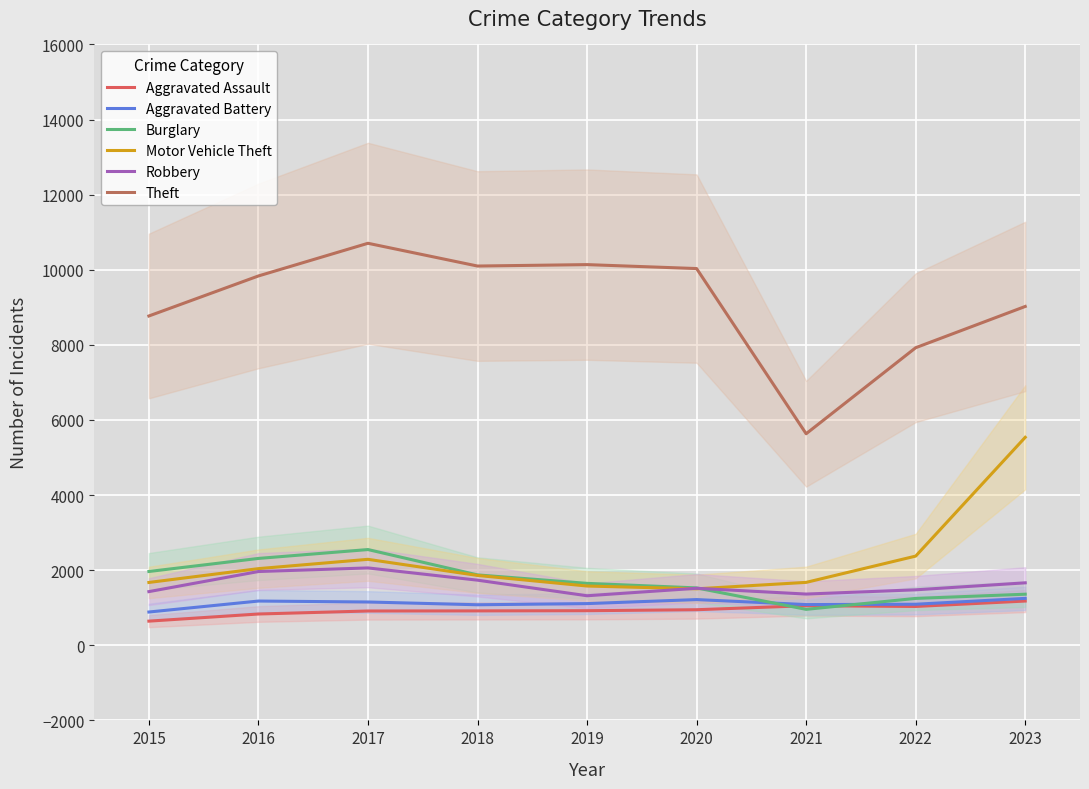

What are all the series names shown in the legend?

Aggravated Assault, Aggravated Battery, Burglary, Motor Vehicle Theft, Robbery, Theft